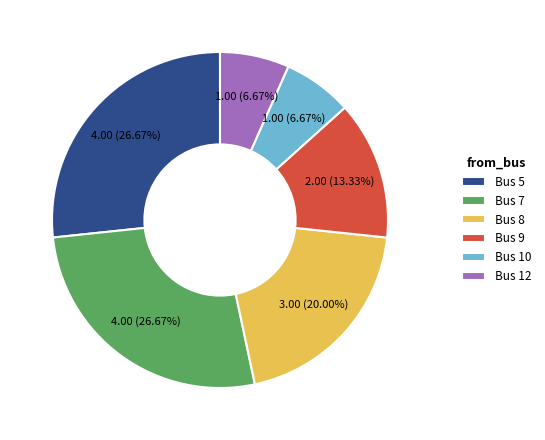

Which has a higher value, Bus 10 or Bus 9?

Bus 9